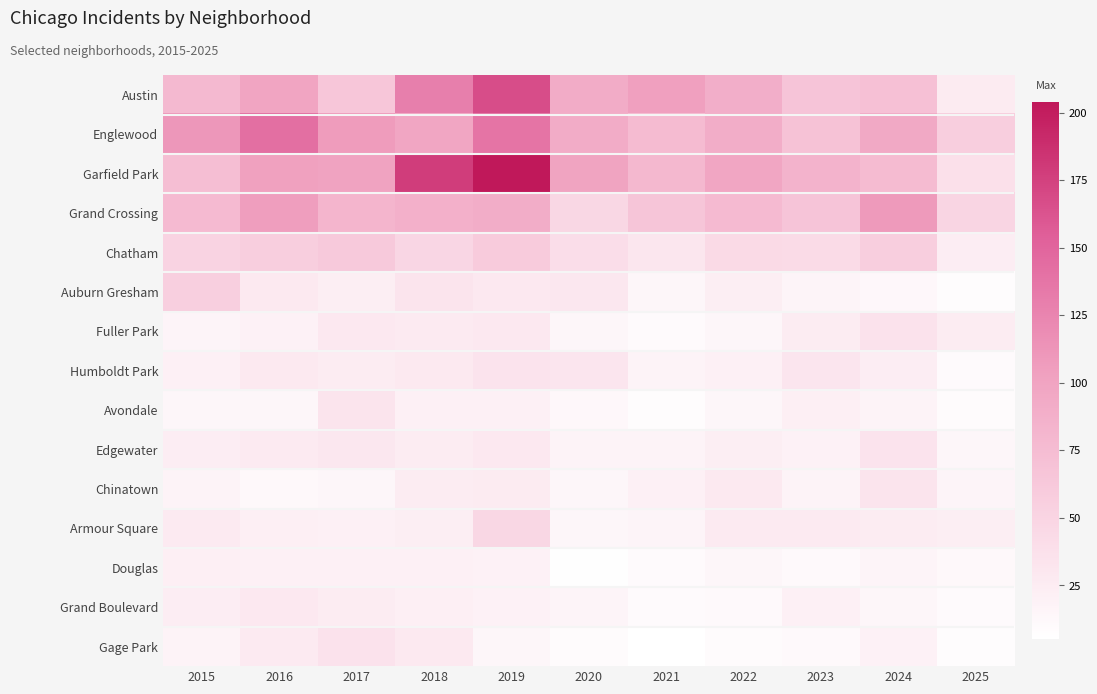

Reading left to right, extract all data points from this chart.

Austin: 2015=78	2016=99	2017=65	2018=130	2019=167	2020=92	2021=104	2022=89	2023=67	2024=71	2025=26
Englewood: 2015=111	2016=142	2017=107	2018=98	2019=138	2020=92	2021=76	2022=90	2023=69	2024=95	2025=57
Garfield Park: 2015=73	2016=103	2017=101	2018=178	2019=204	2020=100	2021=79	2022=98	2023=85	2024=76	2025=38
Grand Crossing: 2015=77	2016=106	2017=82	2018=88	2019=91	2020=47	2021=66	2022=77	2023=67	2024=109	2025=49
Chatham: 2015=51	2016=57	2017=62	2018=48	2019=60	2020=40	2021=31	2022=44	2023=43	2024=57	2025=24
Auburn Gresham: 2015=56	2016=28	2017=23	2018=33	2019=29	2020=30	2021=15	2022=23	2023=16	2024=13	2025=8
Fuller Park: 2015=16	2016=19	2017=29	2018=27	2019=29	2020=14	2021=10	2022=15	2023=25	2024=35	2025=25
Humboldt Park: 2015=20	2016=28	2017=25	2018=28	2019=34	2020=32	2021=18	2022=20	2023=32	2024=24	2025=10
Avondale: 2015=15	2016=14	2017=33	2018=21	2019=21	2020=13	2021=8	2022=15	2023=22	2024=17	2025=9
Edgewater: 2015=24	2016=27	2017=30	2018=25	2019=29	2020=18	2021=18	2022=23	2023=19	2024=34	2025=14
Chinatown: 2015=17	2016=12	2017=15	2018=25	2019=26	2020=14	2021=21	2022=28	2023=18	2024=33	2025=16
Armour Square: 2015=27	2016=22	2017=20	2018=23	2019=47	2020=15	2021=16	2022=27	2023=27	2024=25	2025=23
Douglas: 2015=22	2016=20	2017=21	2018=20	2019=19	2020=6	2021=10	2022=14	2023=11	2024=16	2025=12
Grand Boulevard: 2015=24	2016=29	2017=25	2018=22	2019=19	2020=16	2021=10	2022=11	2023=20	2024=15	2025=10
Gage Park: 2015=17	2016=27	2017=35	2018=28	2019=15	2020=9	2021=5	2022=9	2023=11	2024=19	2025=8